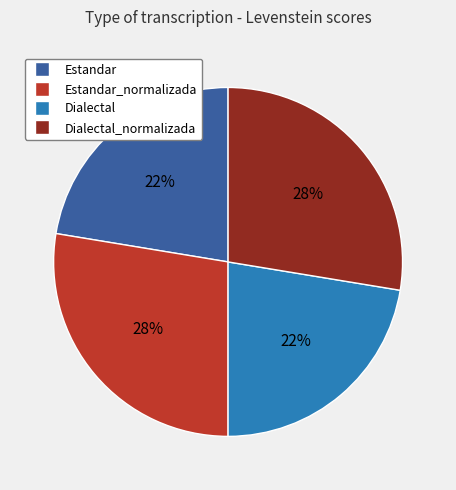

Is there a majority slice in this chart?

No